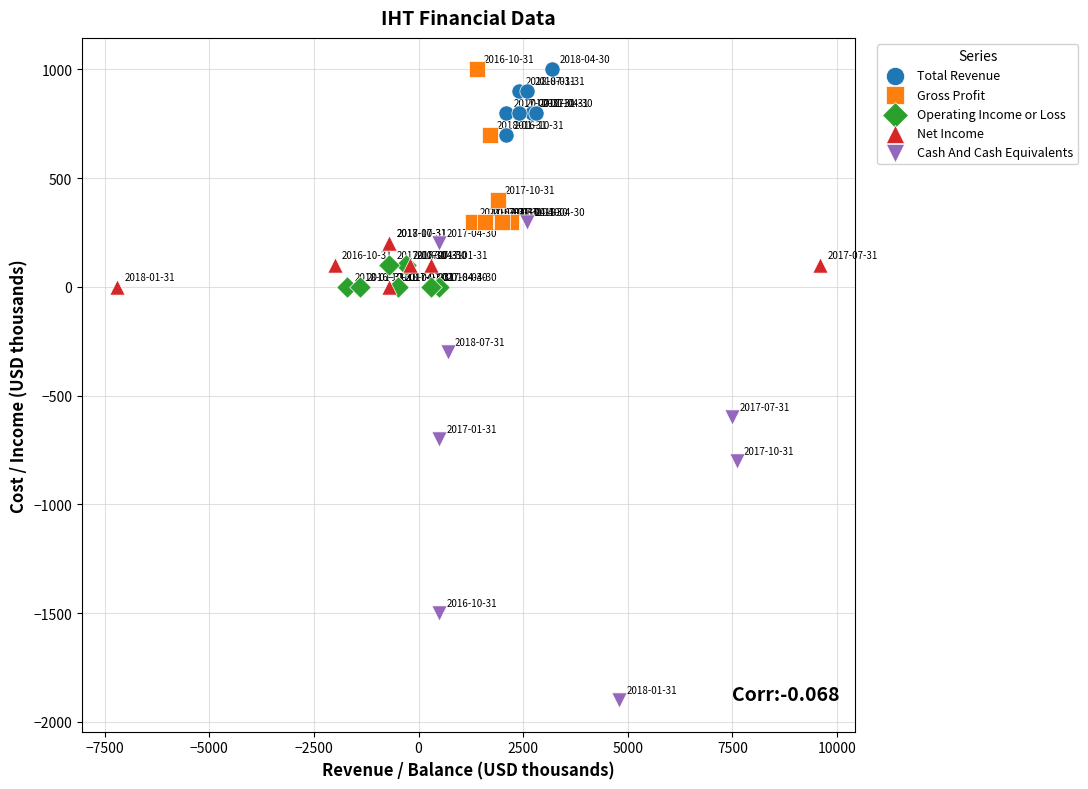

Which series has the largest Y range (max minus min)?

Cash And Cash Equivalents